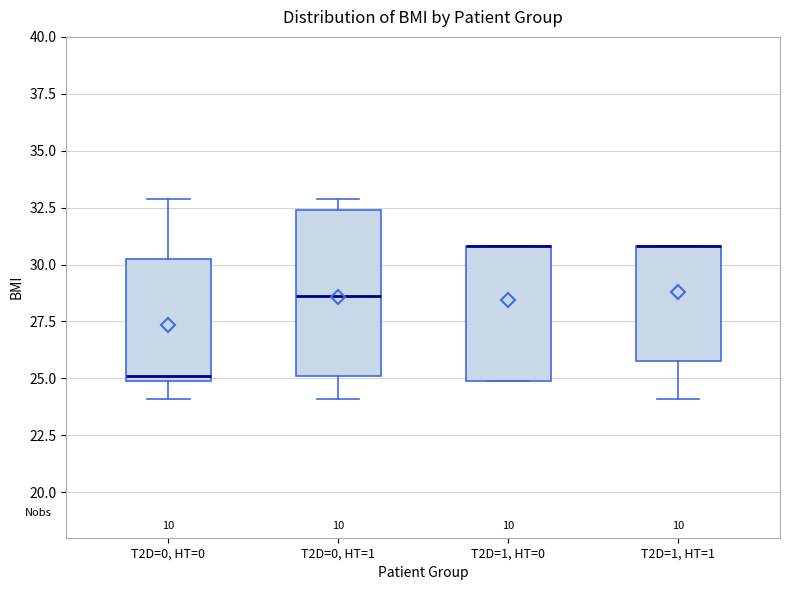

Where is the lower edge of the box for T2D=0, HT=0 on the y-axis? The values are not printed on the chart, so give them approximately, as read against the axis.

25.0